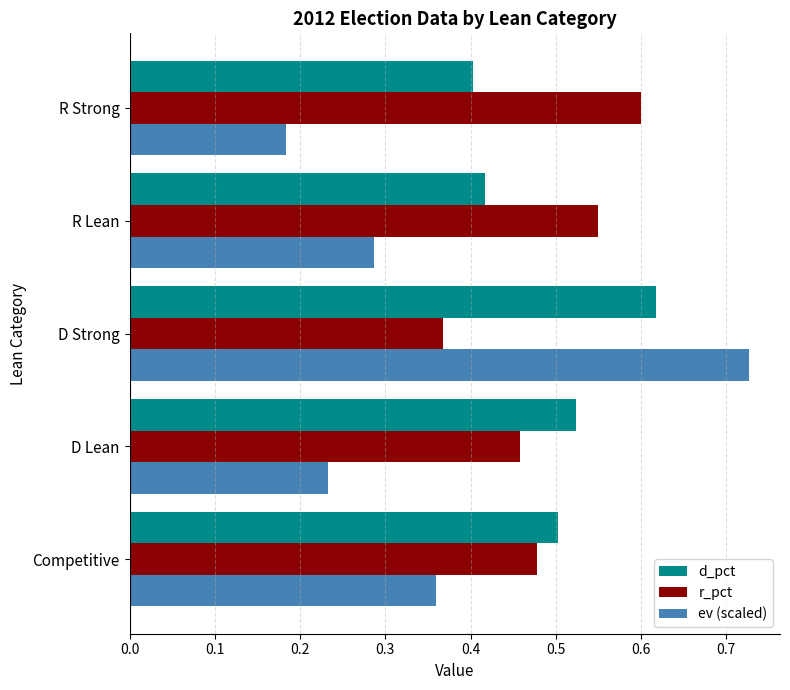

How many r_pct values are between 0 and 1?

5